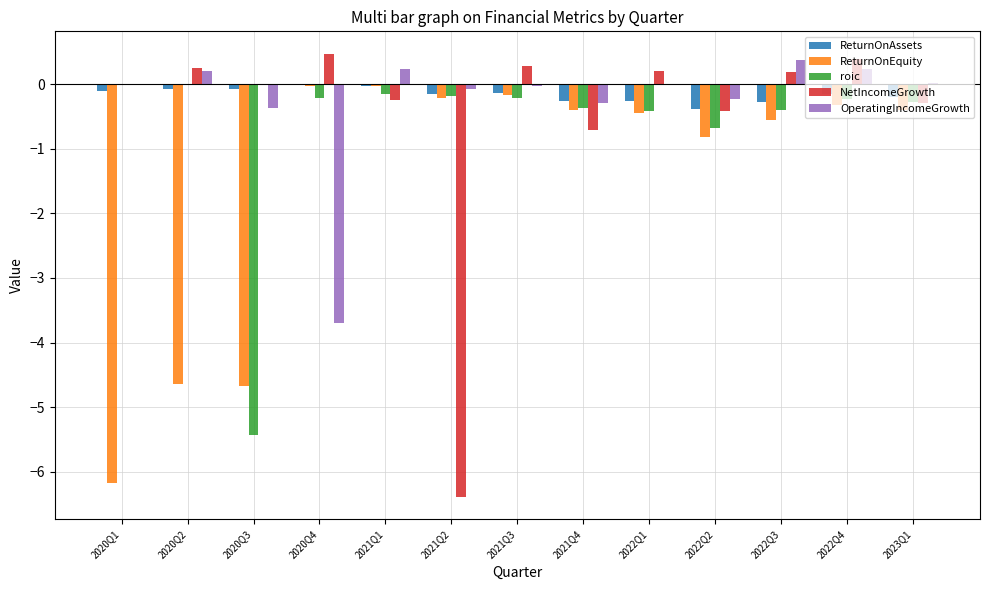

What is the total value across all series at 2022Q1?

-0.9